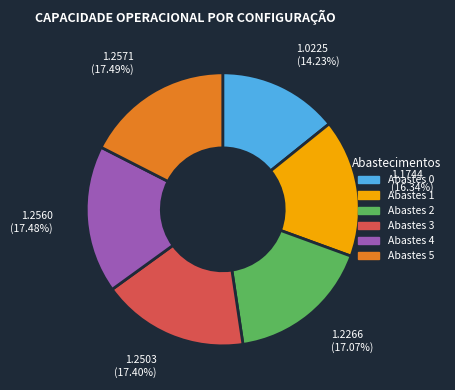

To the nearest percent, what is the difference between the largest and smallest slice percentages?

3%